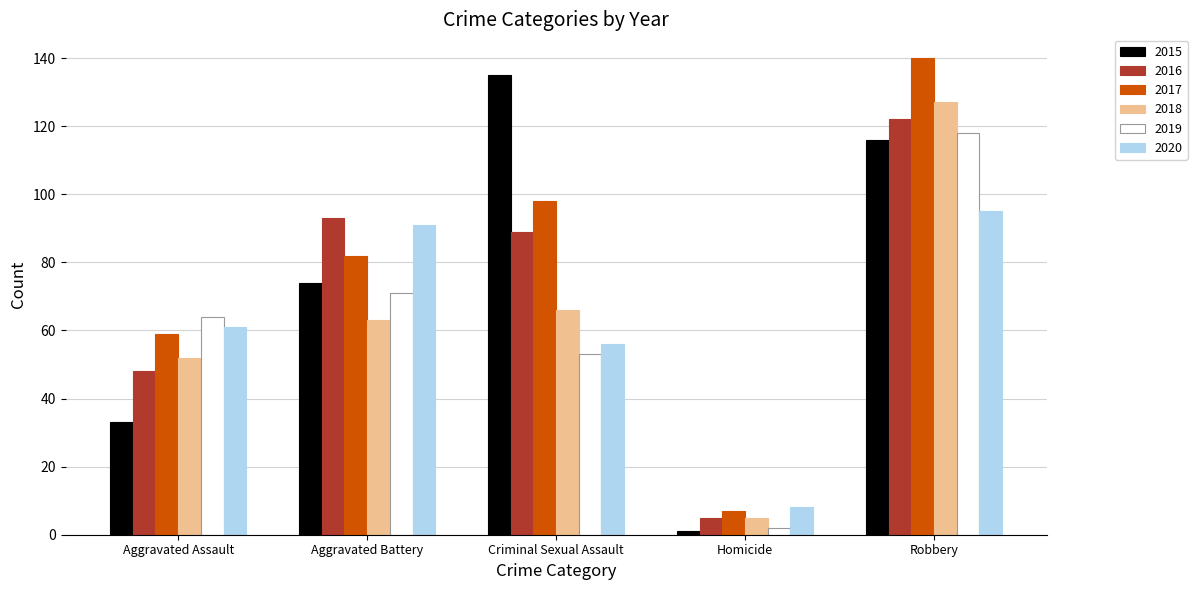

What is the difference between the maximum and minimum values in the 2015 series?

134